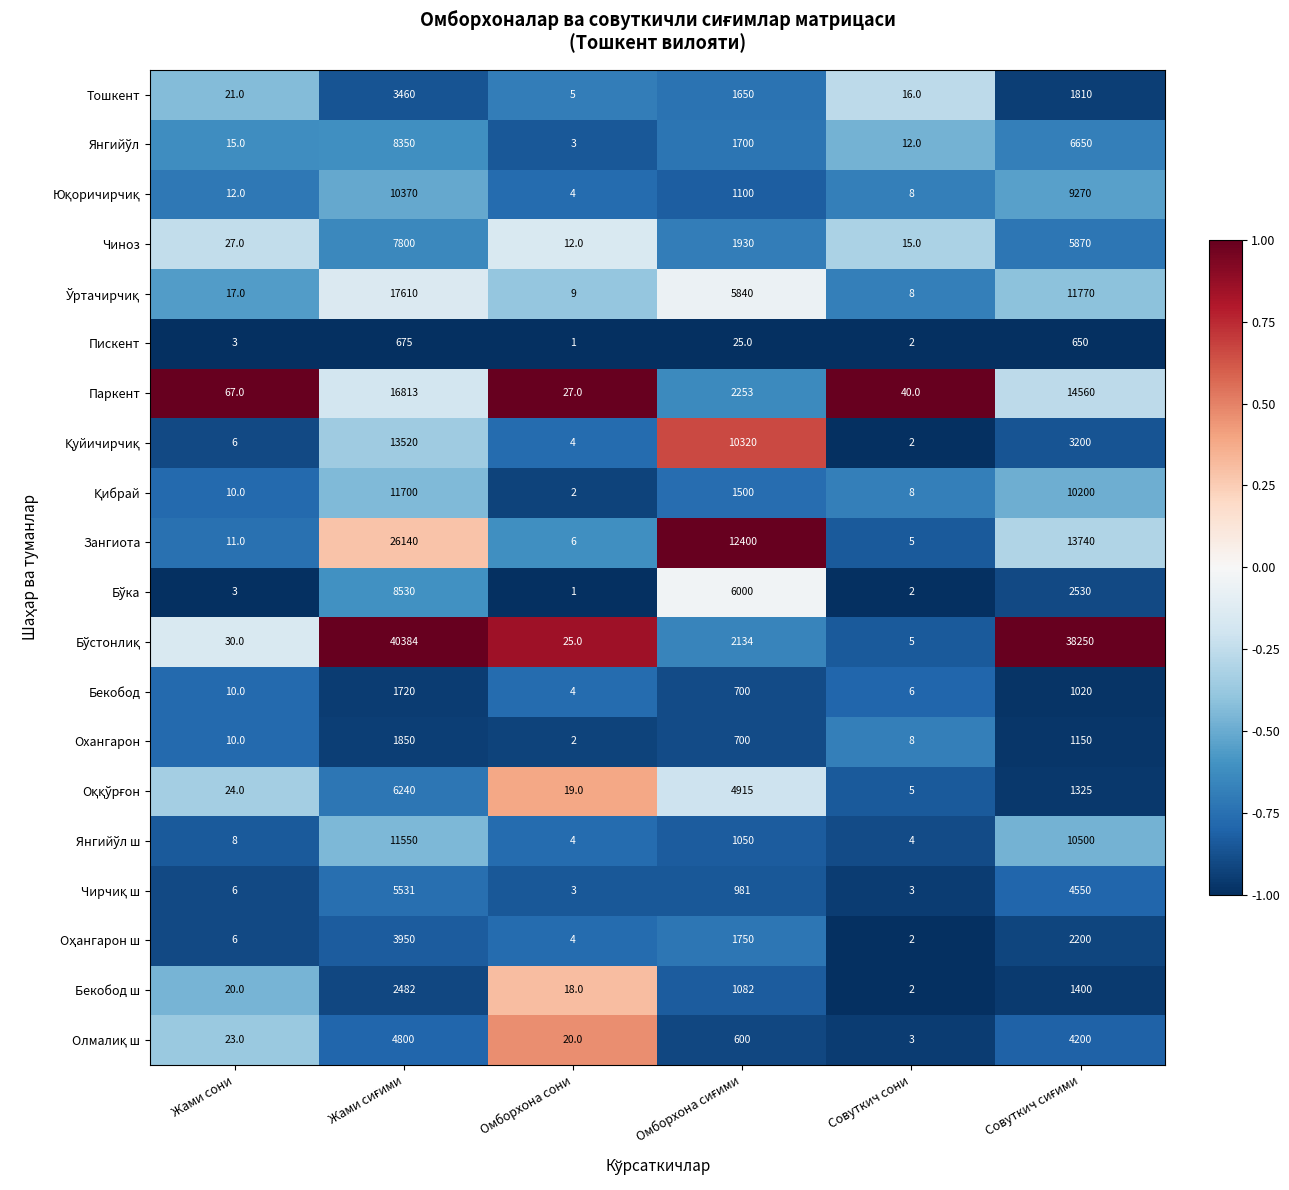

At how many categories does at least one series exceed 2440?

3